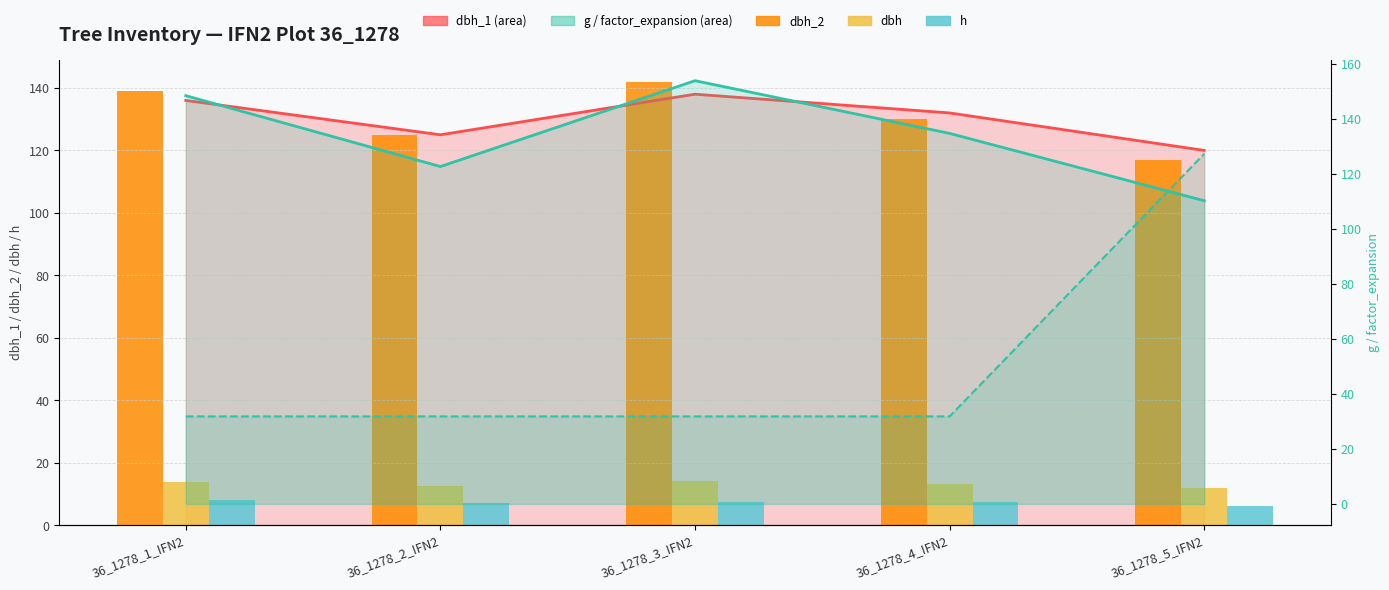

Rank the categories by dbh value from highest to lowest.

36_1278_3_IFN2, 36_1278_1_IFN2, 36_1278_4_IFN2, 36_1278_2_IFN2, 36_1278_5_IFN2